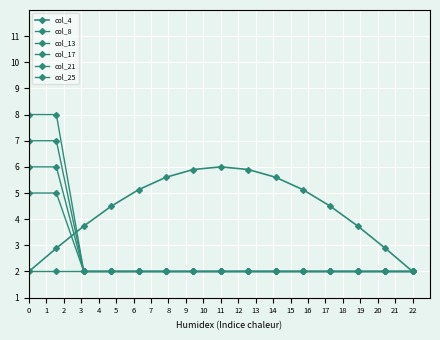

List the labels in order of col_17 value, smallest first.

2, 3, 4, 5, 6, 7, 8, 9, 10, 11, 12, 13, 14, 0, 1